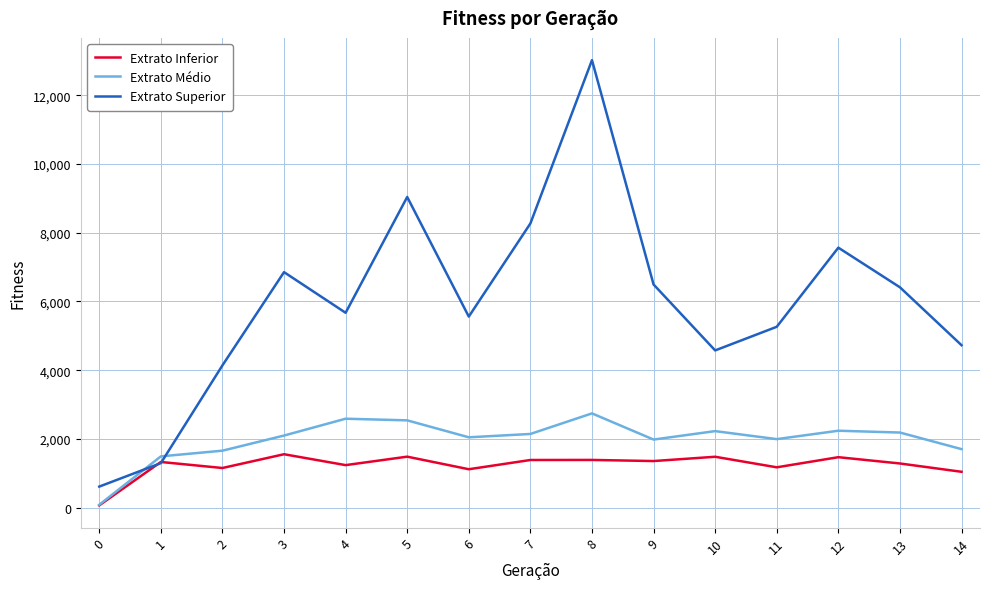

Is this an area chart (filled region under the line)?

No